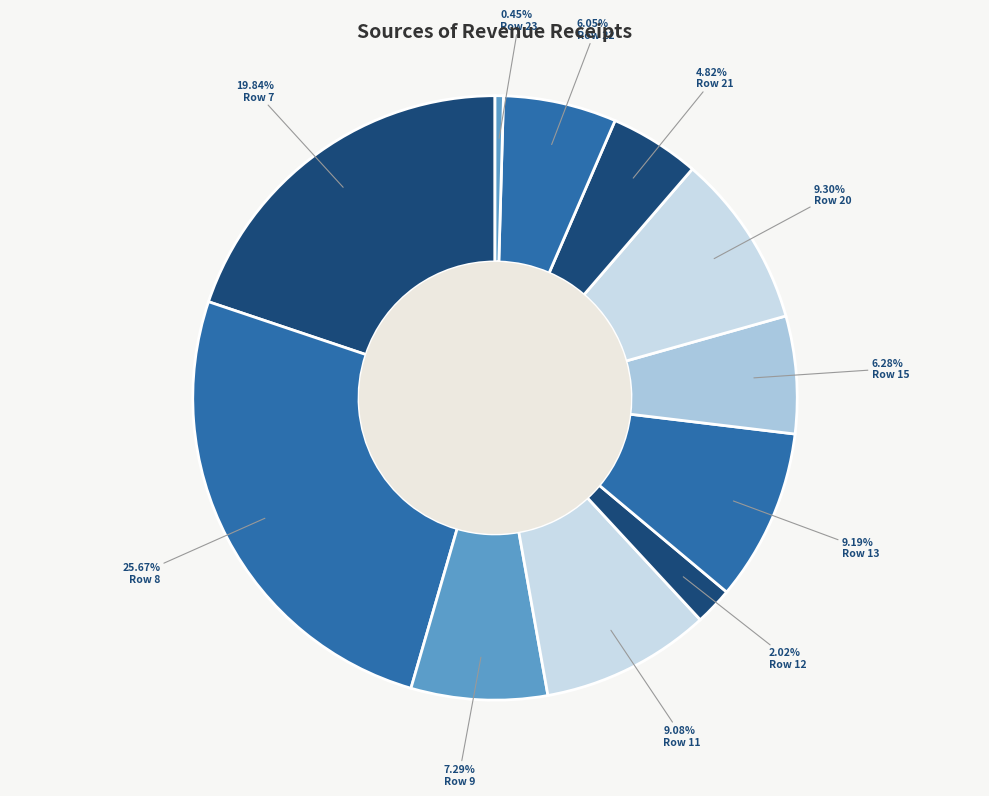

To the nearest percent, what percentage of the pie is Row 21?

5%